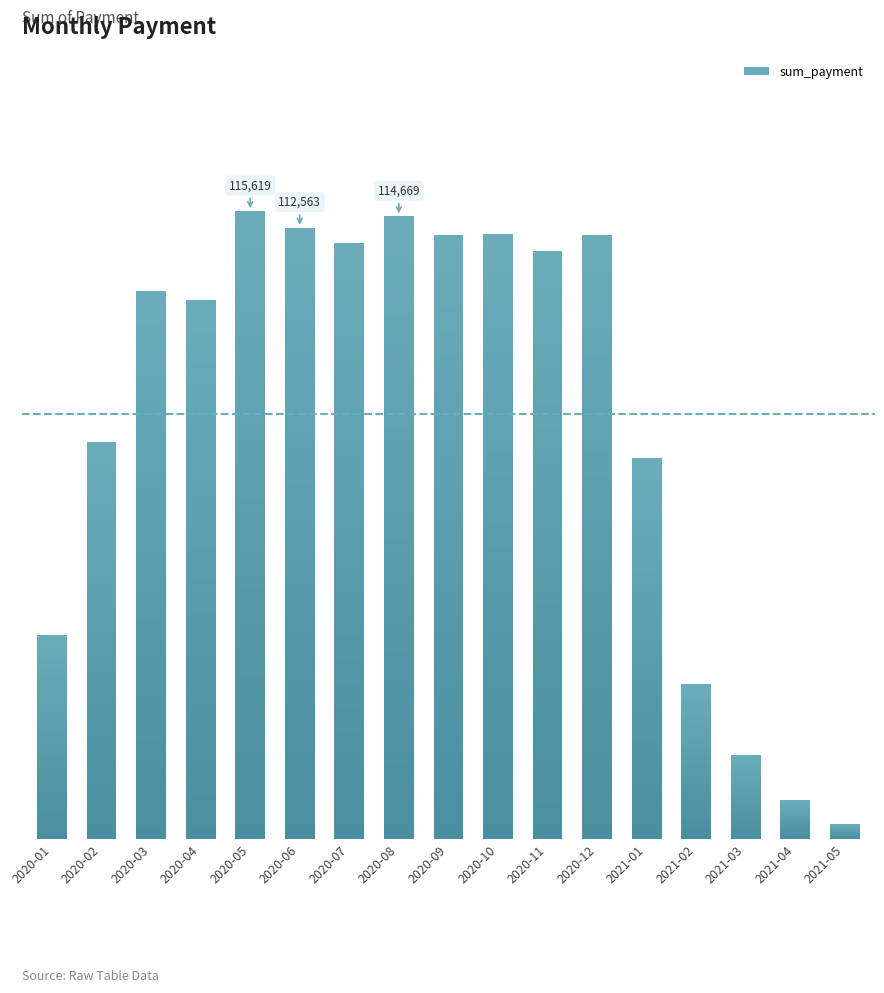

What is the change in value from 2020-08 to 2020-10?

-3258